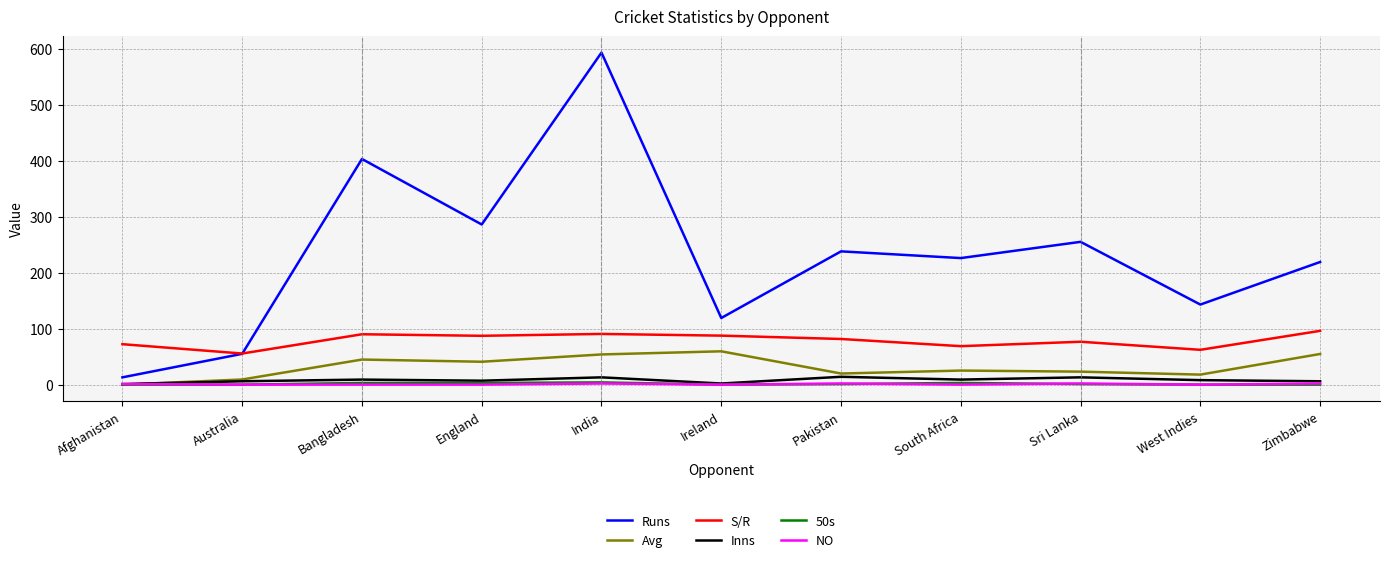

True or false: S/R and Avg cross at least once.

False